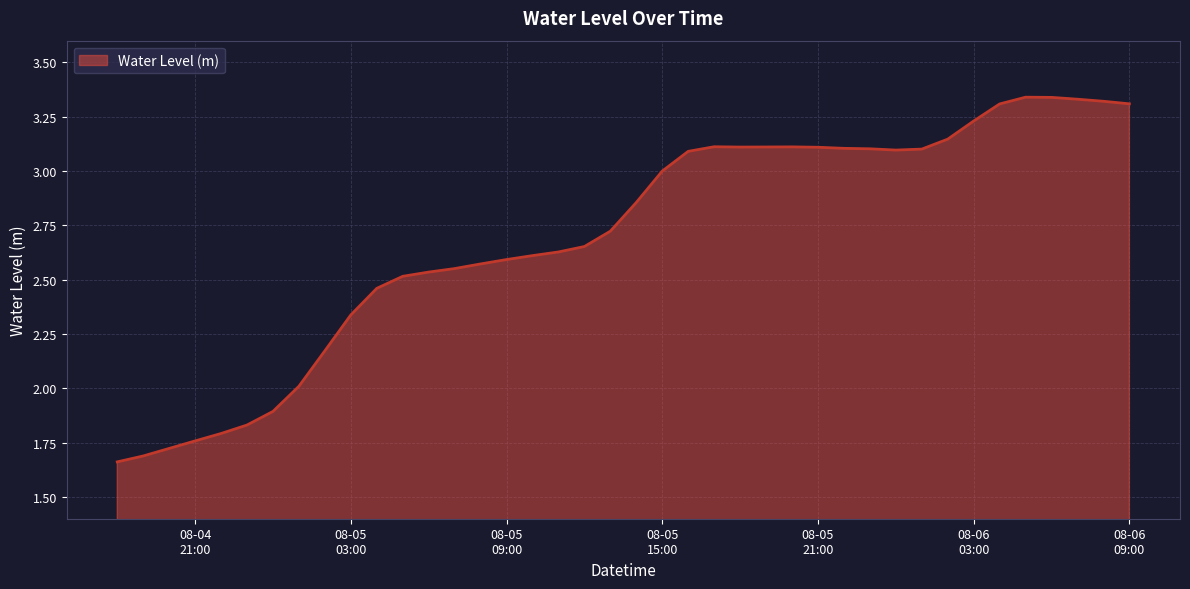

Does the chart display data point markers on the line(s)?

No